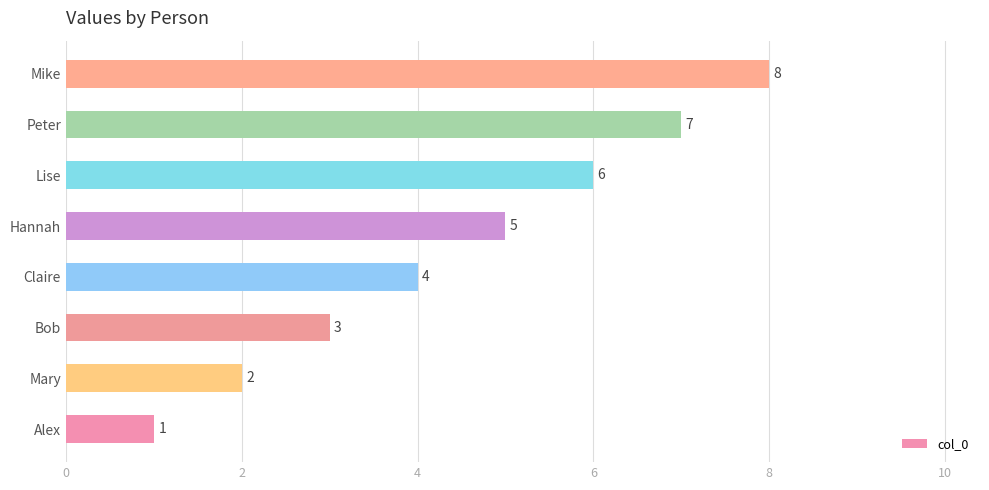

What is the sum of all values?

36